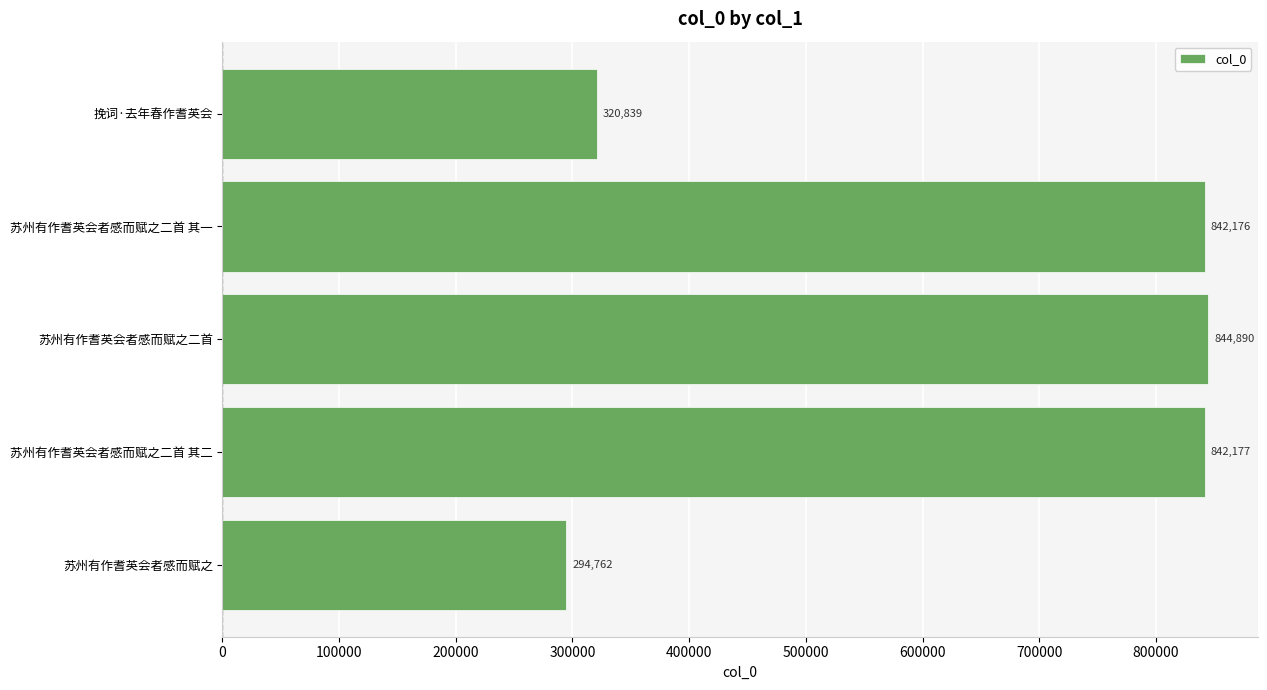

What is the change in value from 苏州有作耆英会者感而赋之 to 苏州有作耆英会者感而赋之二首 其一?

+547414